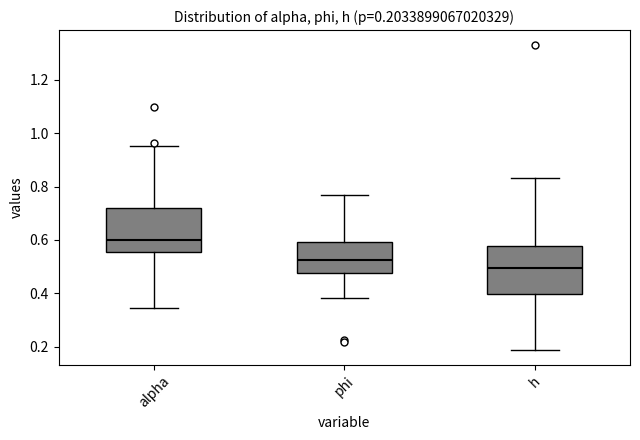

Which box has the lowest median line?

h